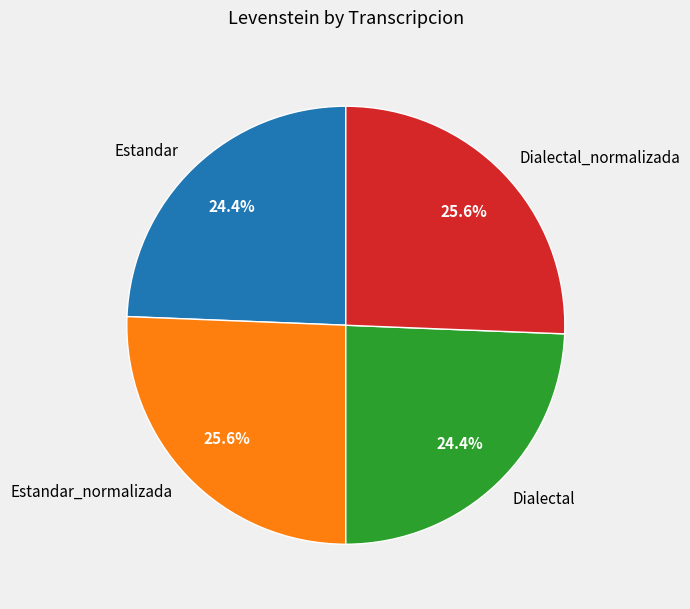

Does any single category account for the majority?

No